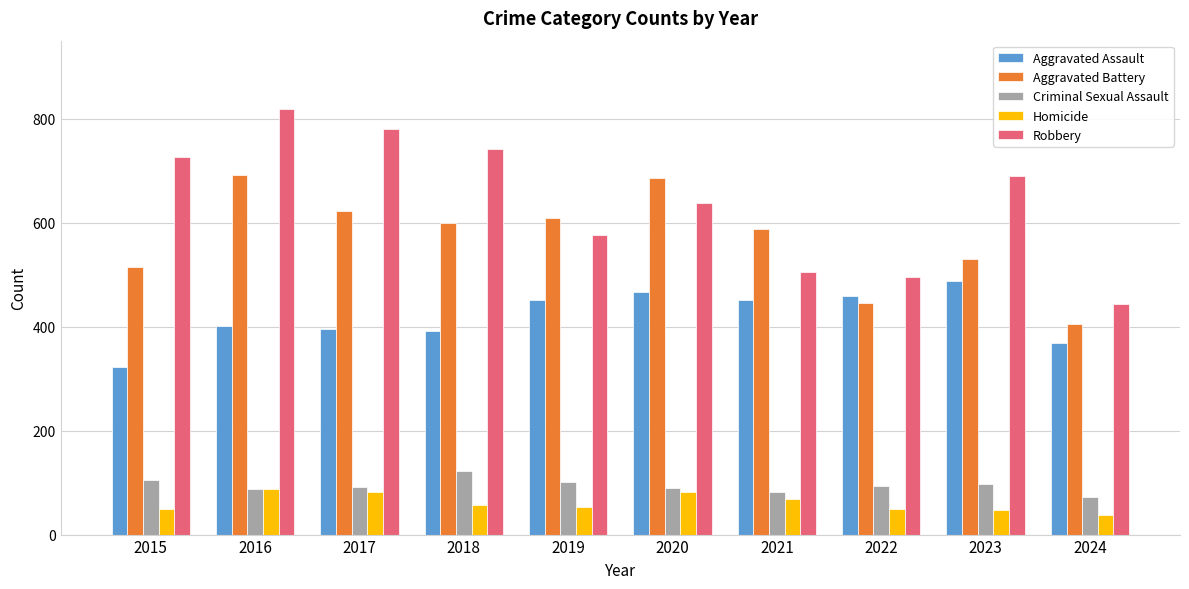

Is it true that Criminal Sexual Assault equals 102 at 2019?

True